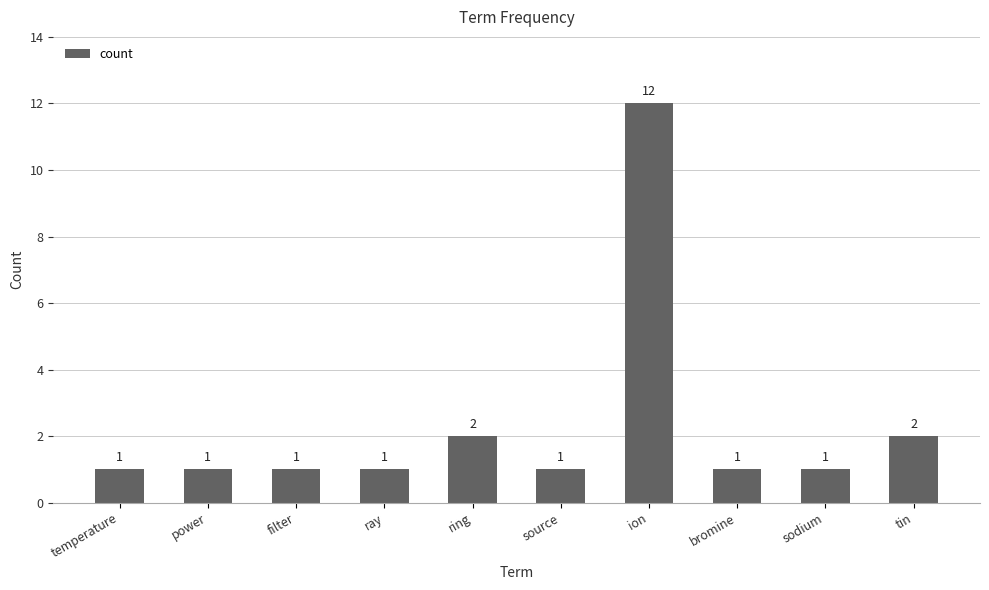

How many distinct data groups are displayed?

1